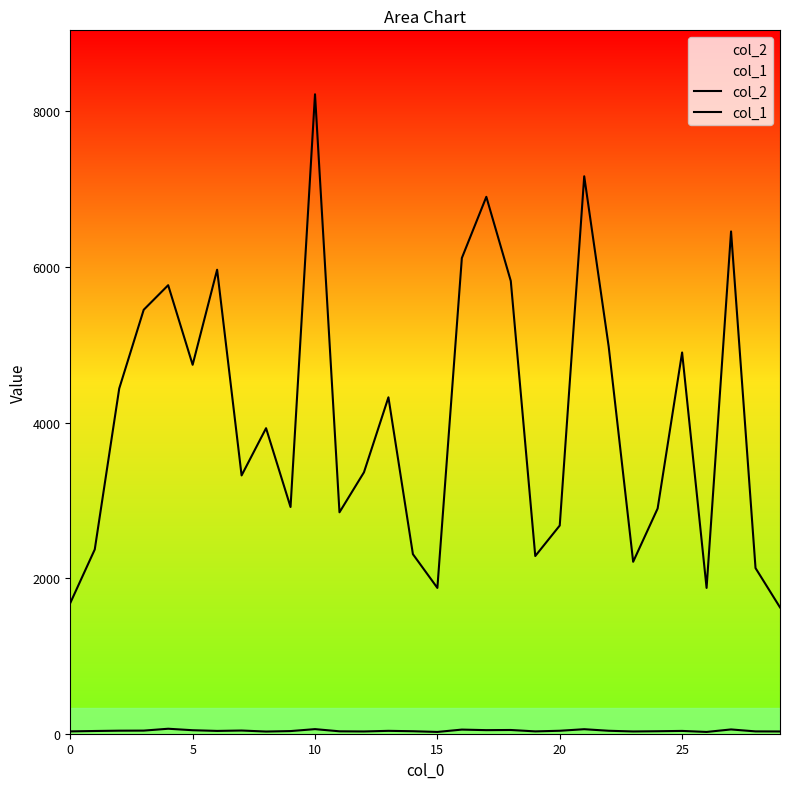

What is the difference between the second highest and minimum values in the col_1 series?

36